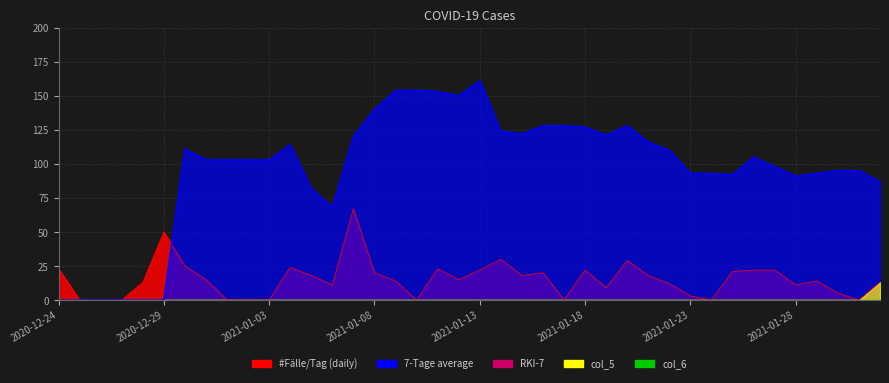

How many values in the 7-Tage series are below 103?

17